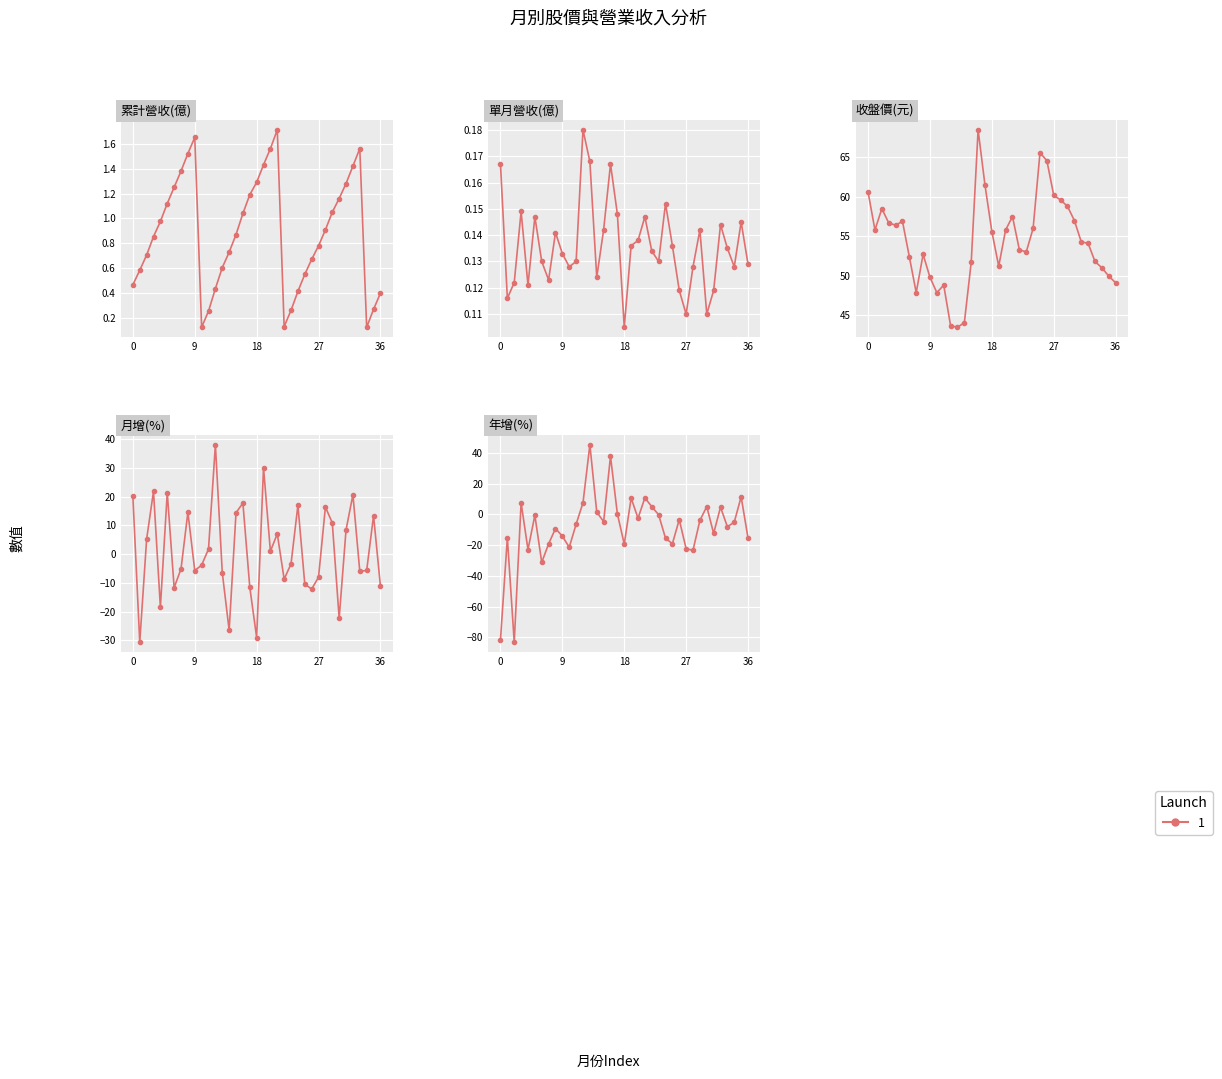

Which series ends up on top after the final intersection of 年增(%) and 收盤價(元)?

收盤價(元)